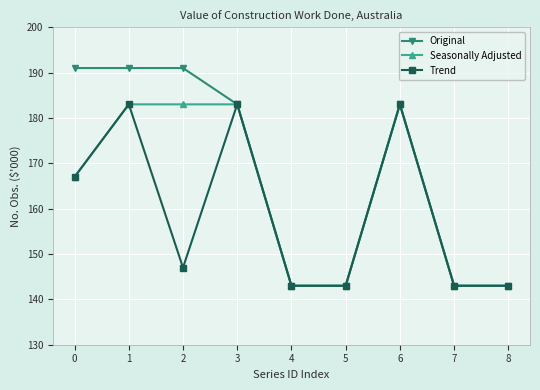

True or false: Original has more than 0 points higher than both neighbors.

True